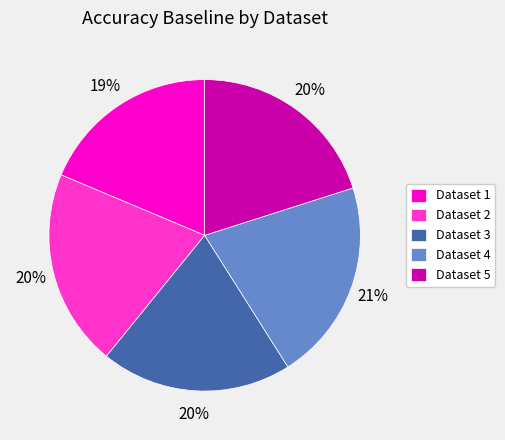

To the nearest percent, what is the difference between the largest and smallest slice percentages?

2%